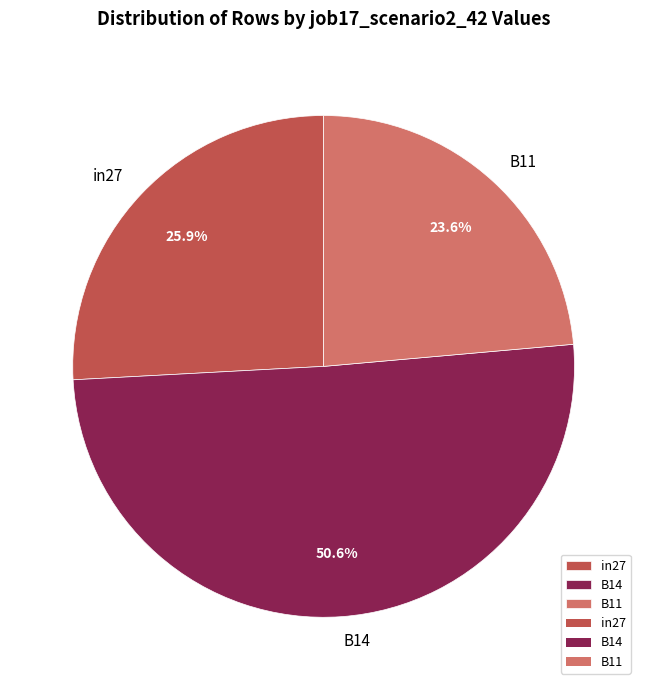

What portion of the pie excludes B11?

76.4%